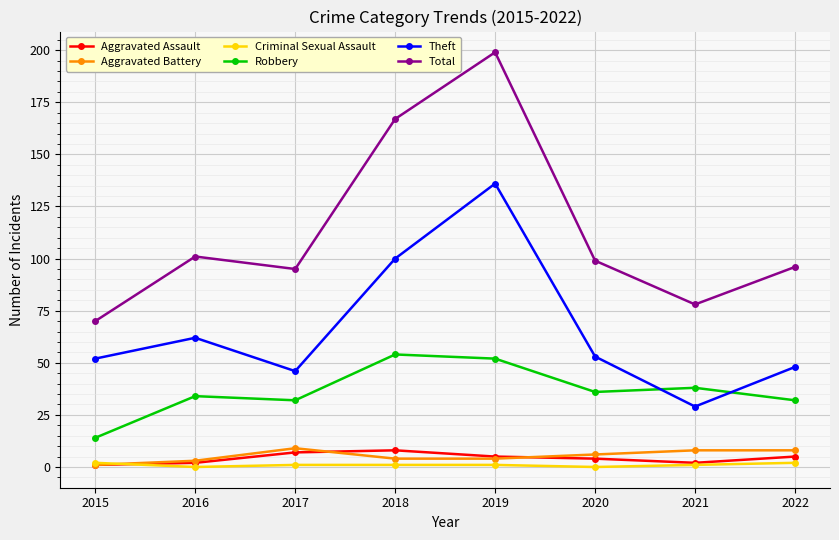

What is the lowest value of the Total series?

70